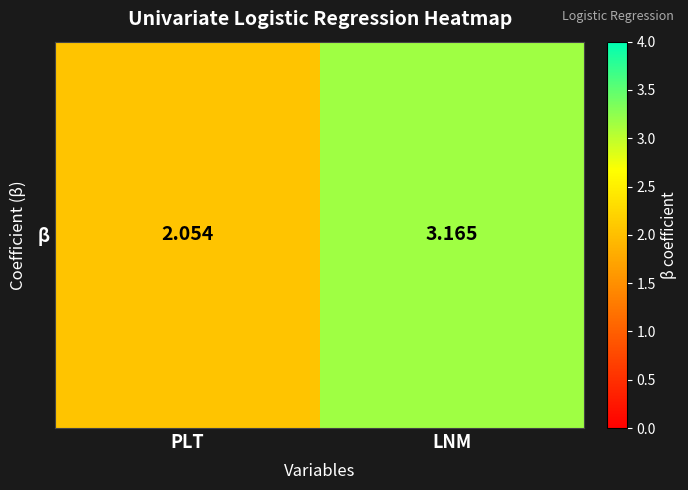

Reading right to left, what are all the values shown in this chart?

3.2	2.1